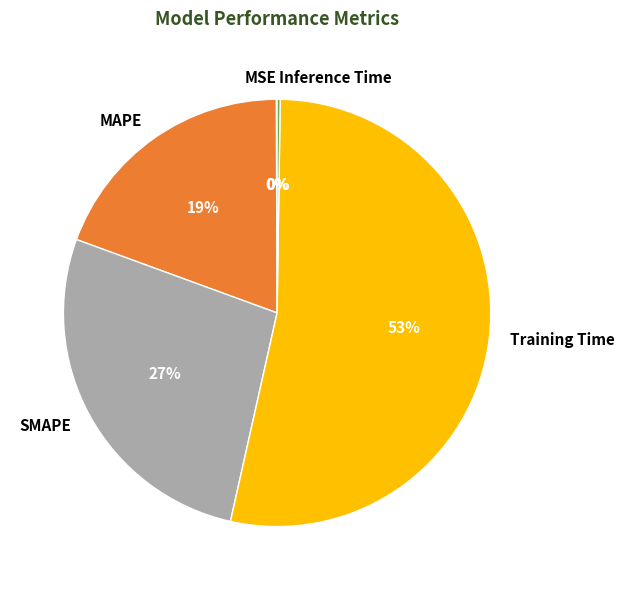

Which category has the biggest portion of the pie?

Training Time